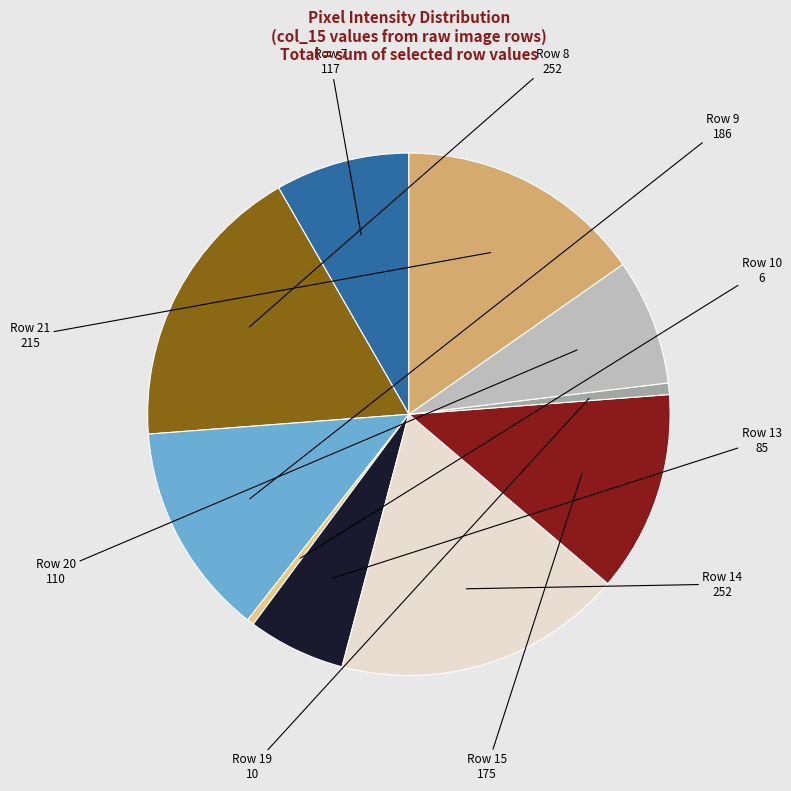

How many slices are in this pie chart?

10